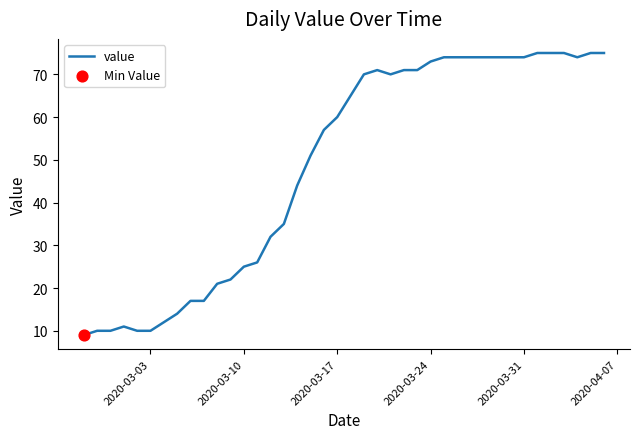

What is the greatest value displayed?

75